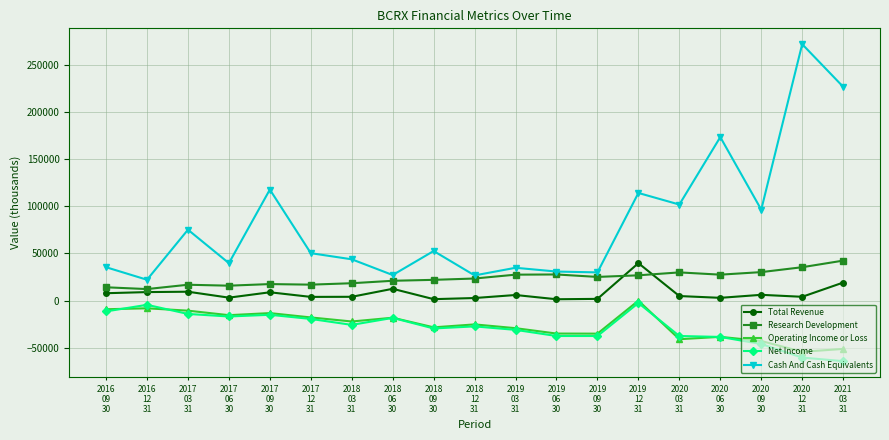

What is the highest value of the Total Revenue series?

39700